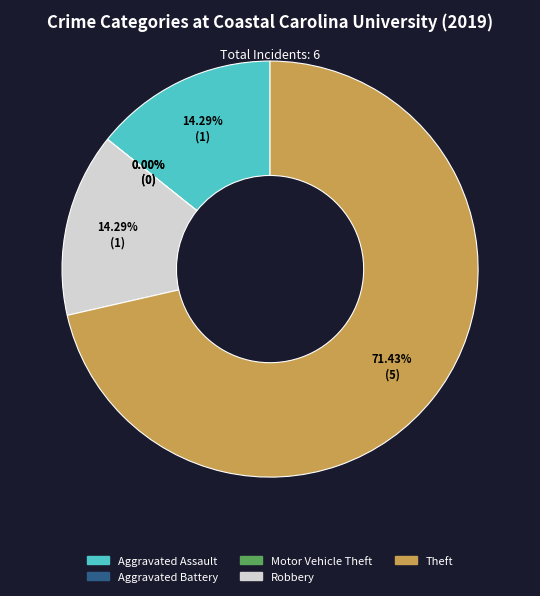

To the nearest percent, what is the combined percentage of Aggravated Battery and Aggravated Assault?

14%